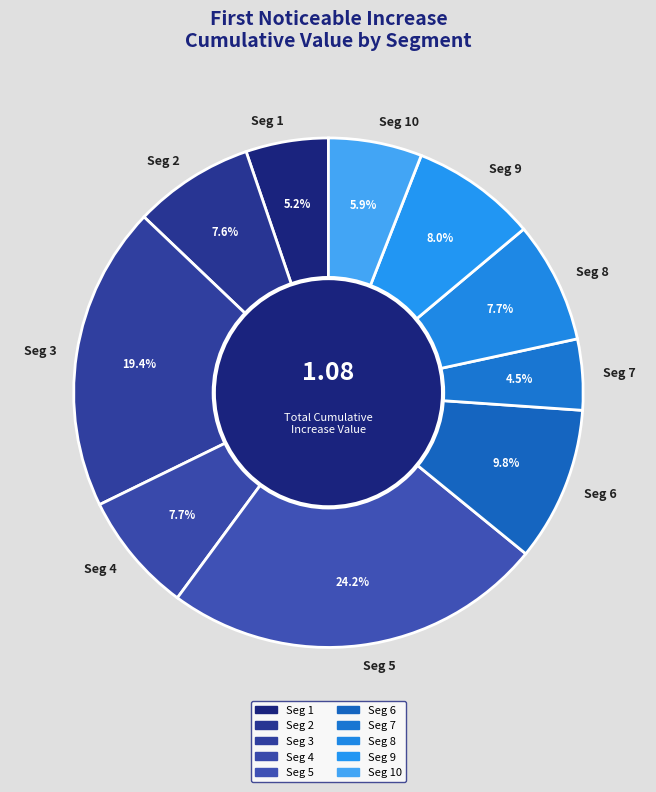

What percentage is NOT represented by Seg 7?

95.5%